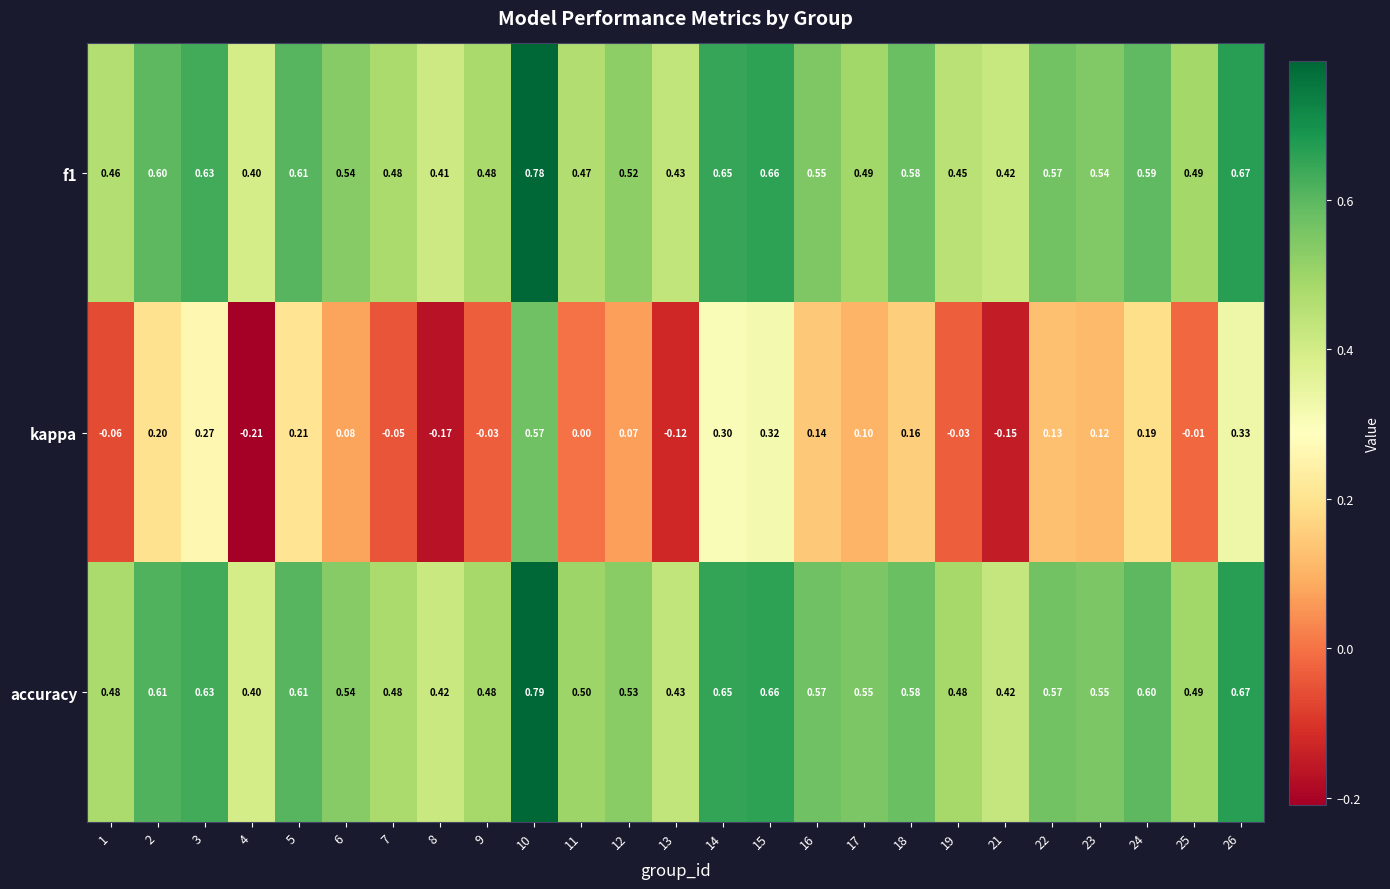

Count the number of categories in the chart.

25